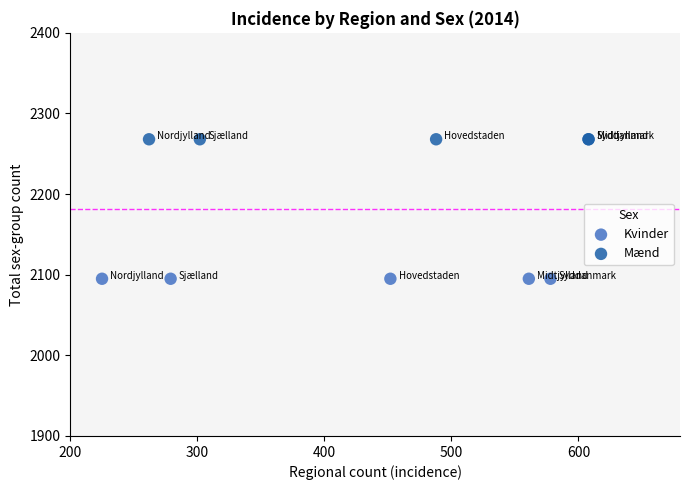

Which series contains the highest Y value?

Mænd